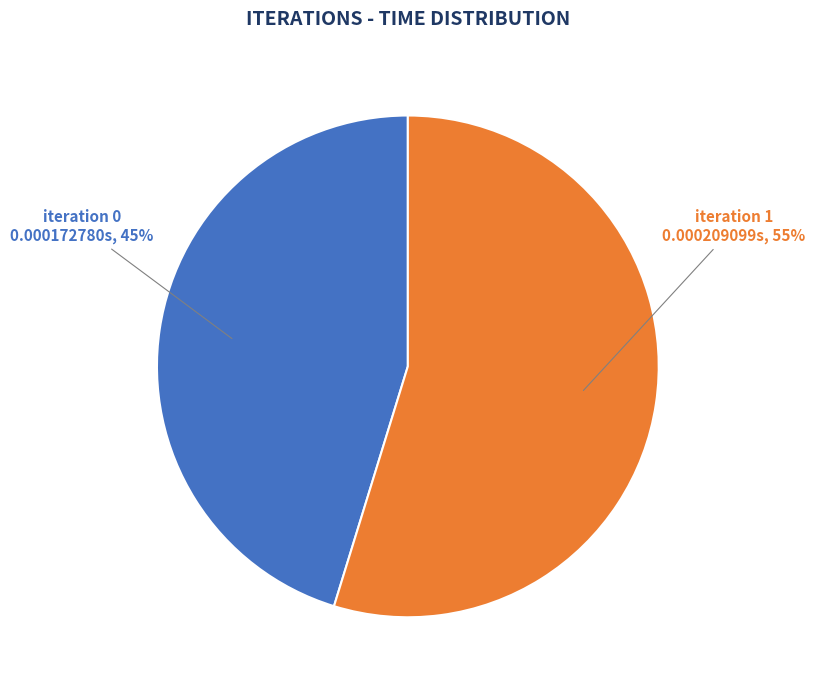

Is there a majority slice in this chart?

Yes